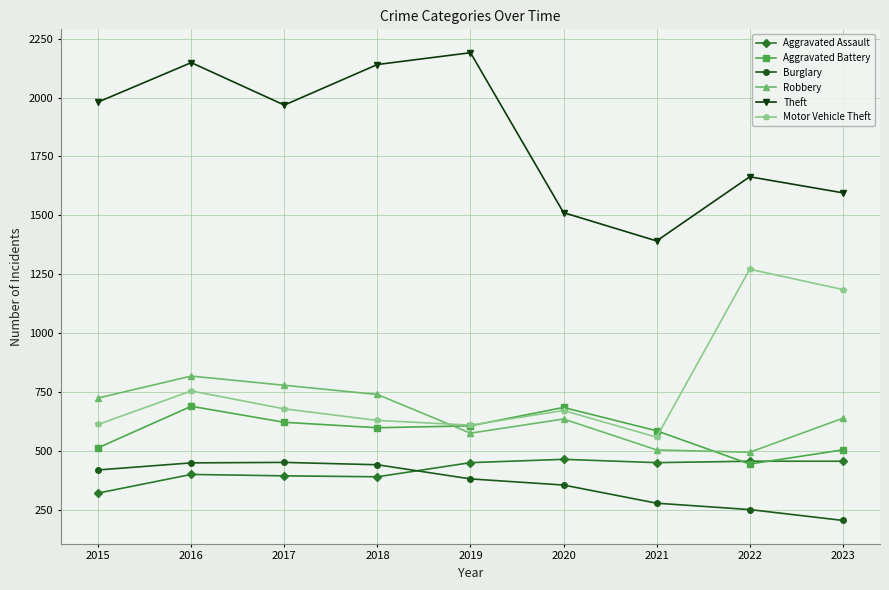

Count the number of categories in the chart.

9